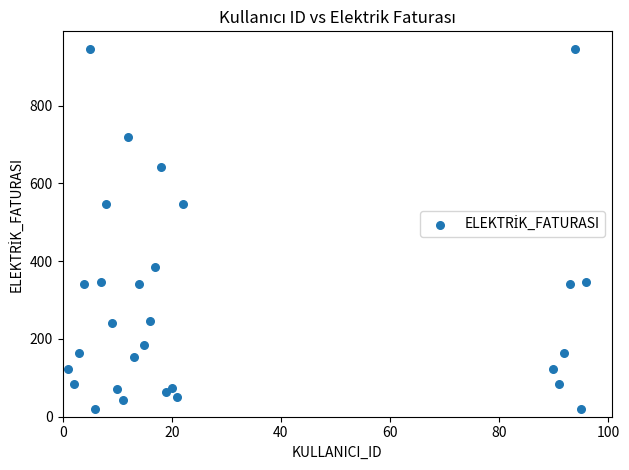

What is the range of Y values (max minus min)?

924